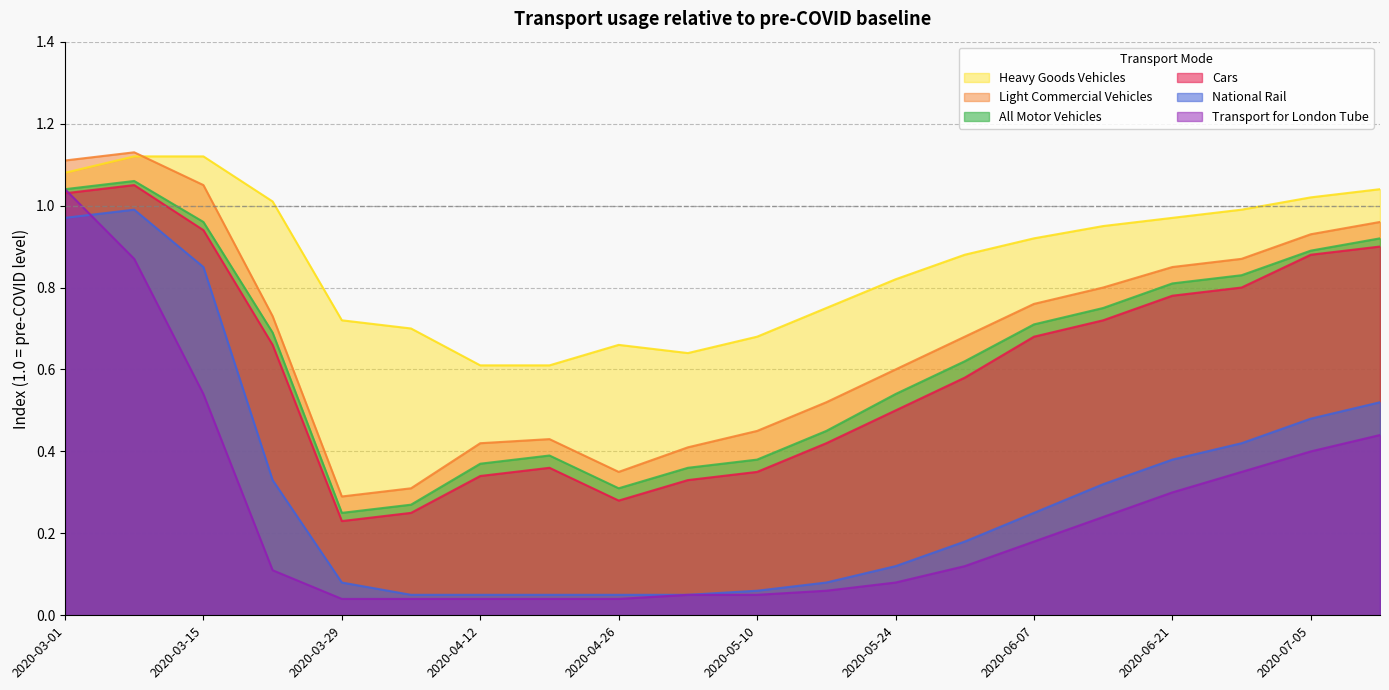

Which has a higher value, 2020-03-22 or 2020-05-03?

2020-03-22